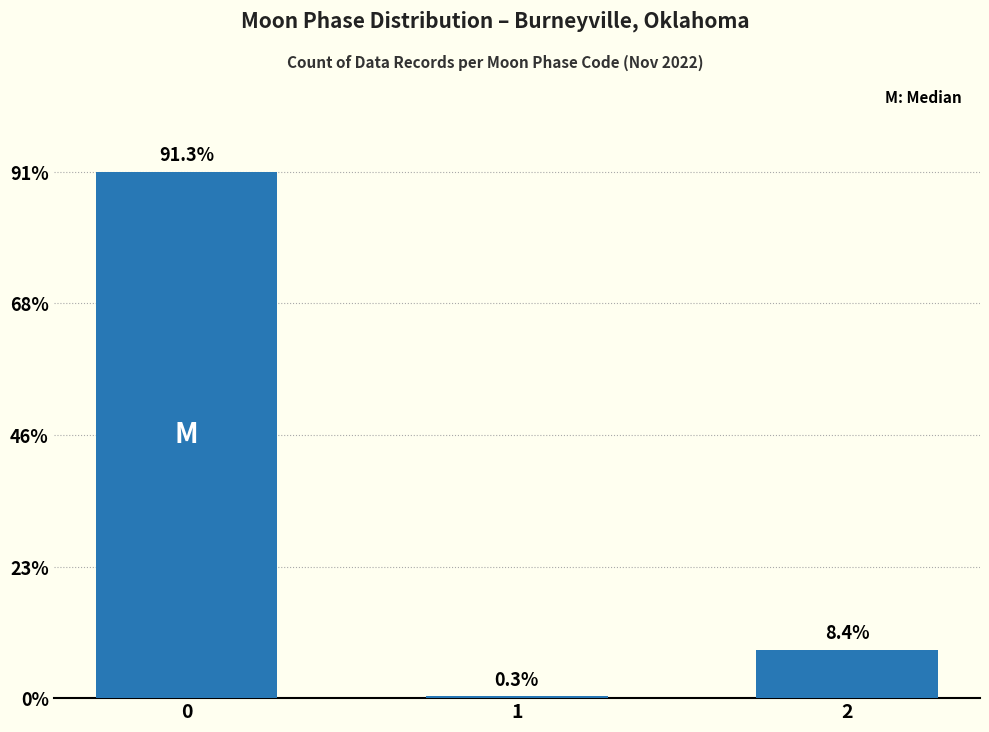

Rank the categories by value from lowest to highest.

1, 2, 0